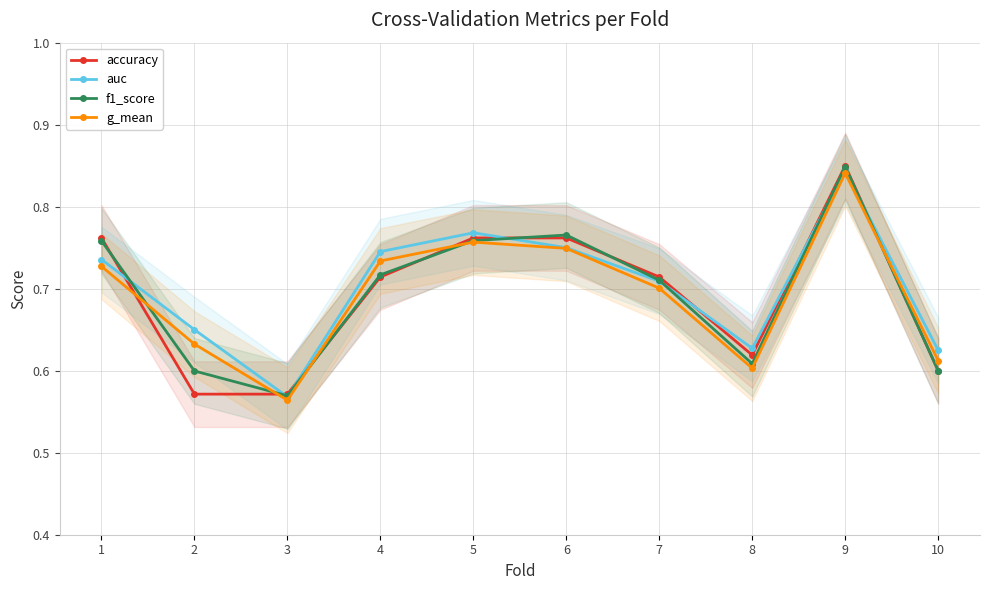

Where is g_mean nearest to the value 0?

3